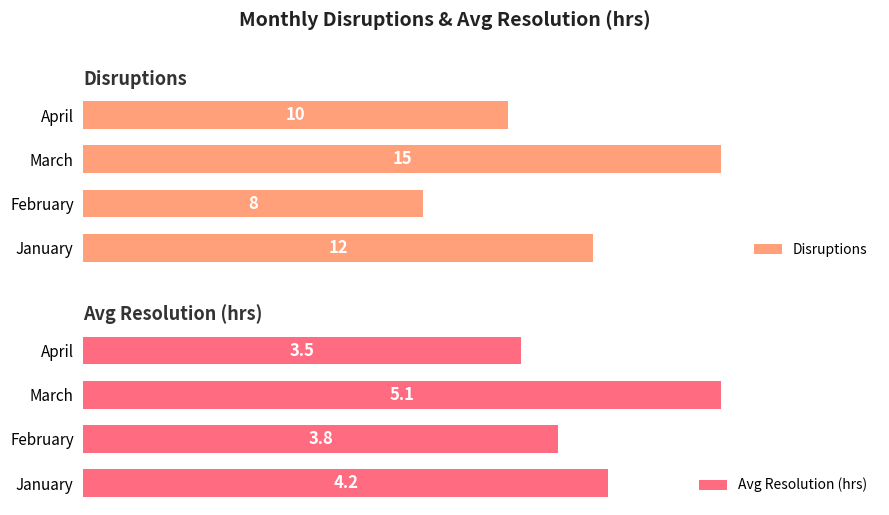

What is the value of the Disruptions bar at the 3rd from the left?

15.0